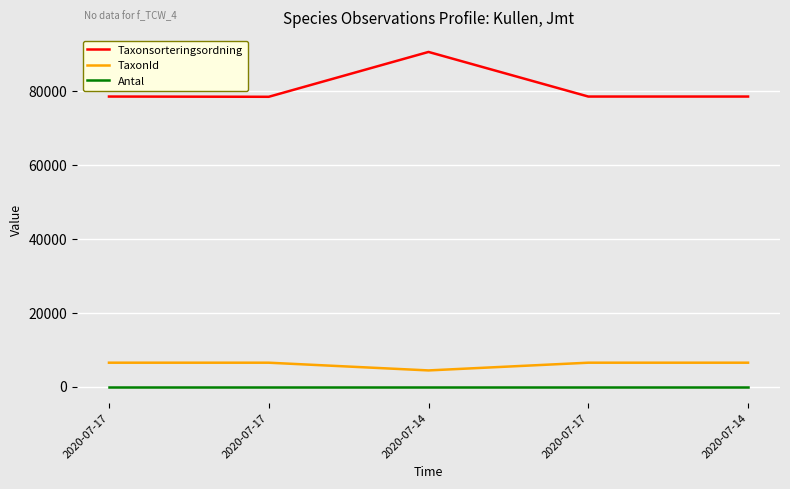

What are all the series names shown in the legend?

Taxonsorteringsordning, TaxonId, Antal